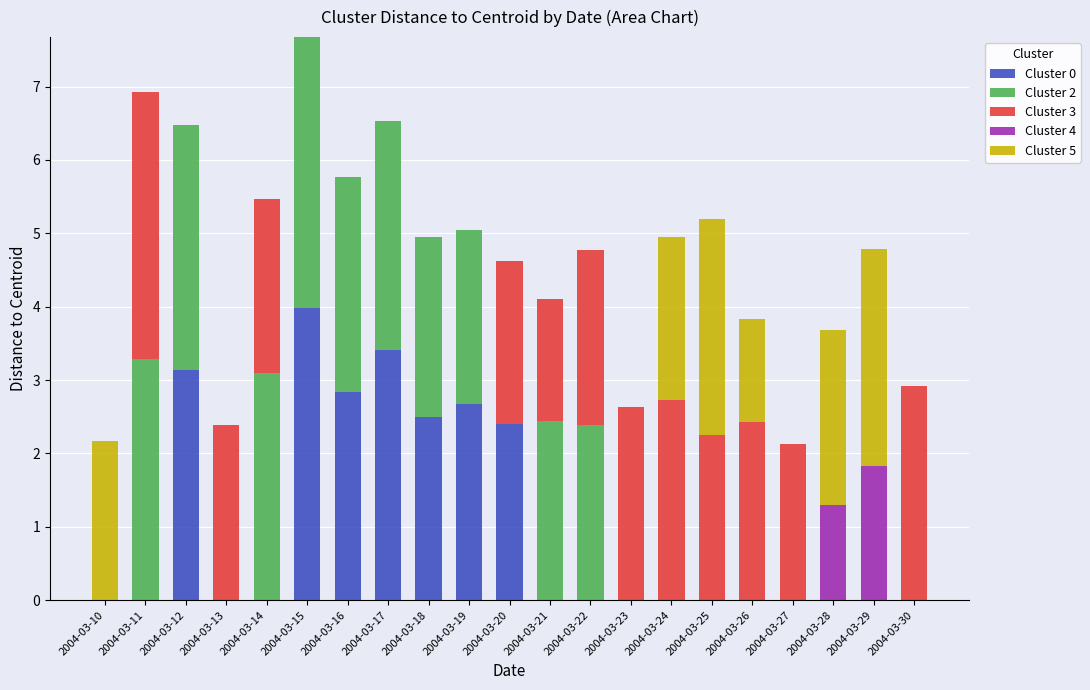

True or false: Cluster 0 has a value of 1.6 at 2004-03-21.

False